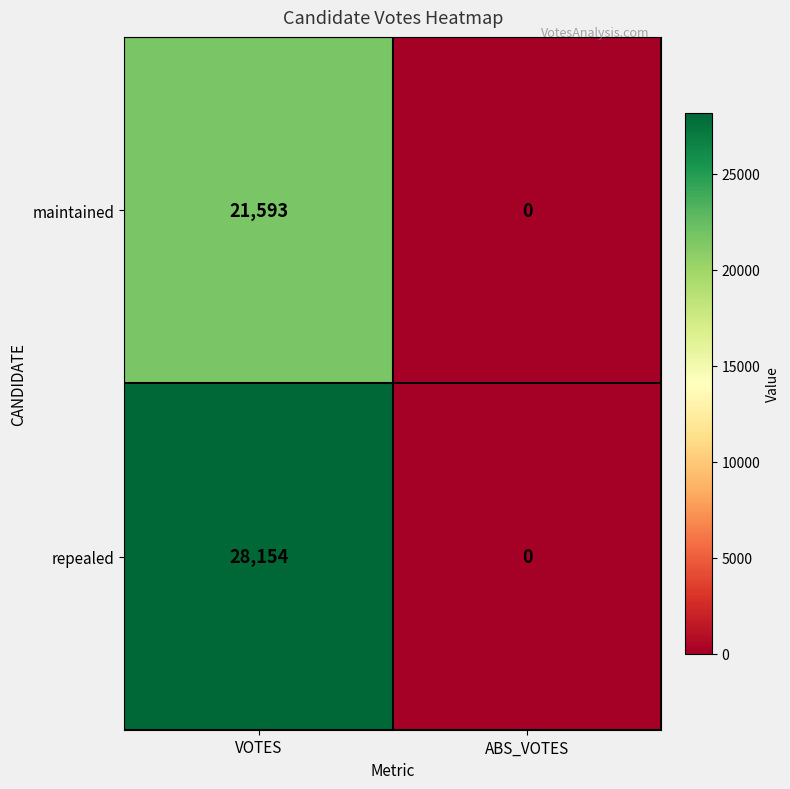

Which series has the largest total across all categories?

repealed